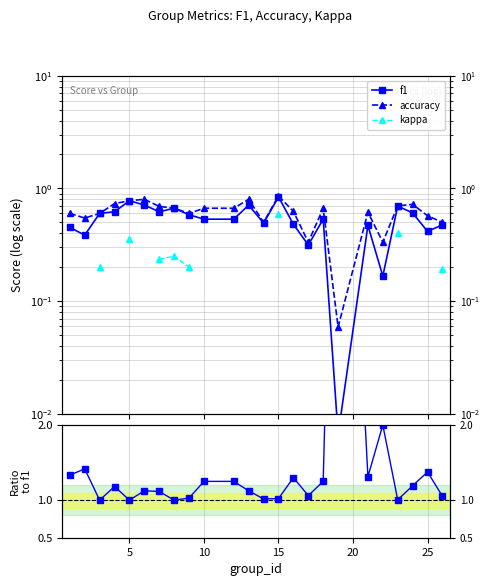

Which series has the largest total across all categories?

accuracy/f1